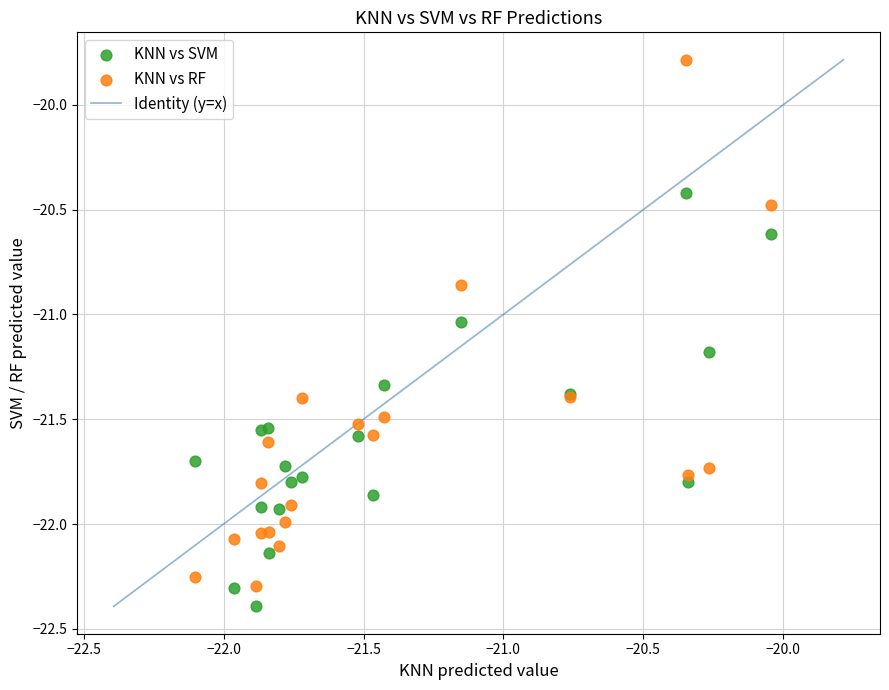

Which series contains the lowest Y value?

KNN vs SVM